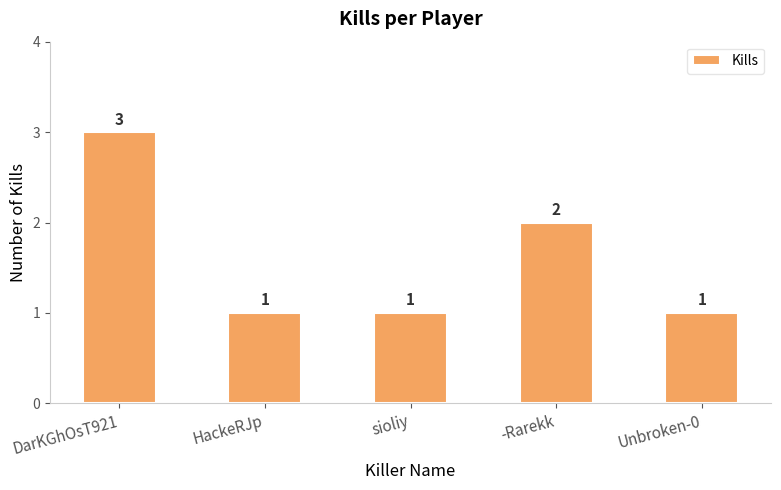

Reading left to right, extract all data points from this chart.

DarKGhOsT921=3	HackeRJp=1	sioliy=1	-Rarekk=2	Unbroken-0=1